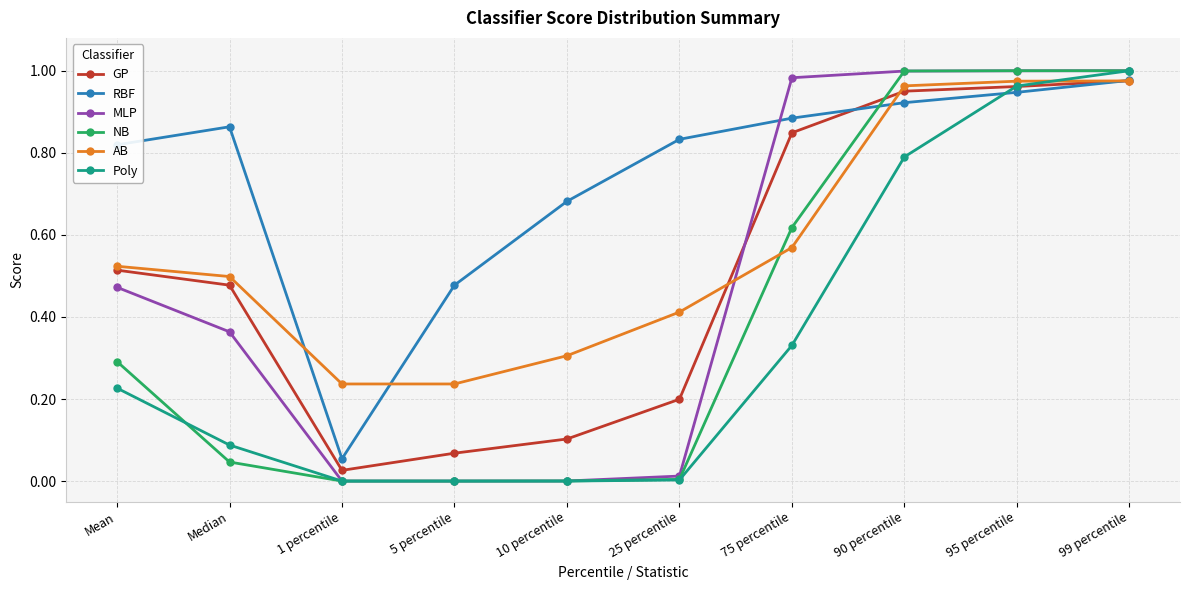

The value of MLP at Mean is 0.5. True or false?

True